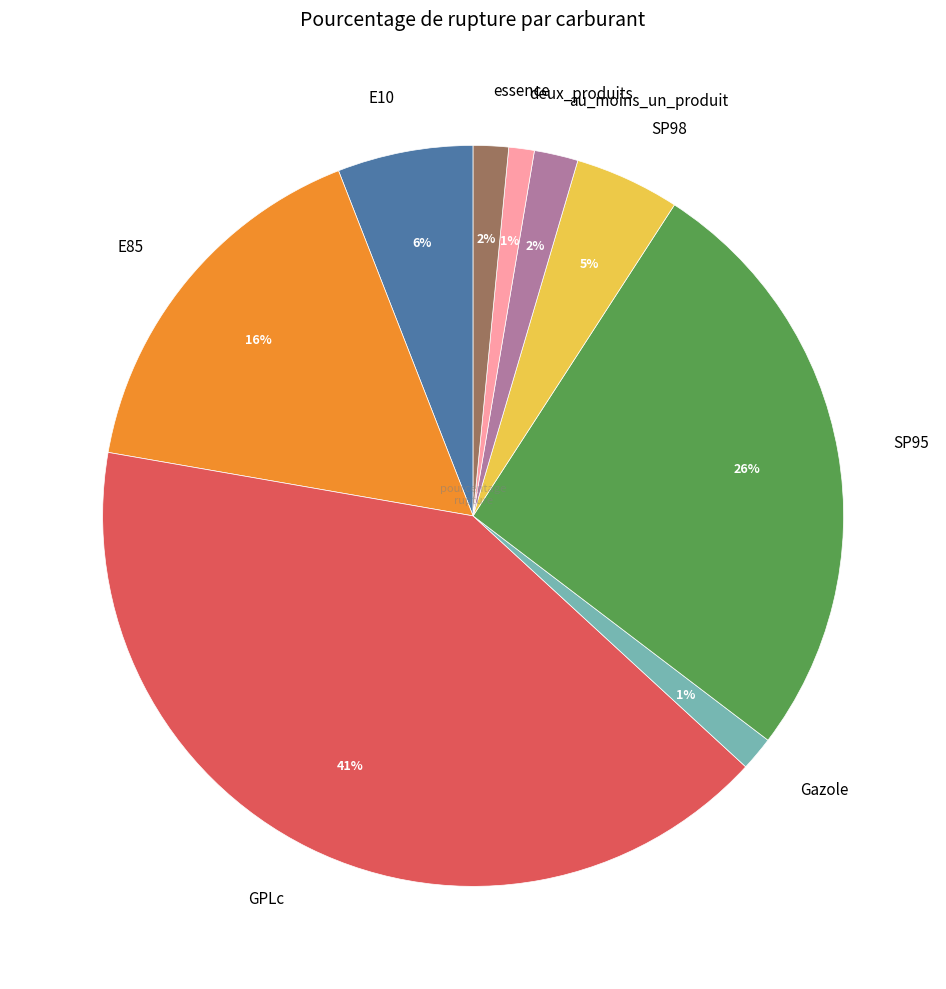

Is the sum of GPLc and E85 greater than half?

Yes